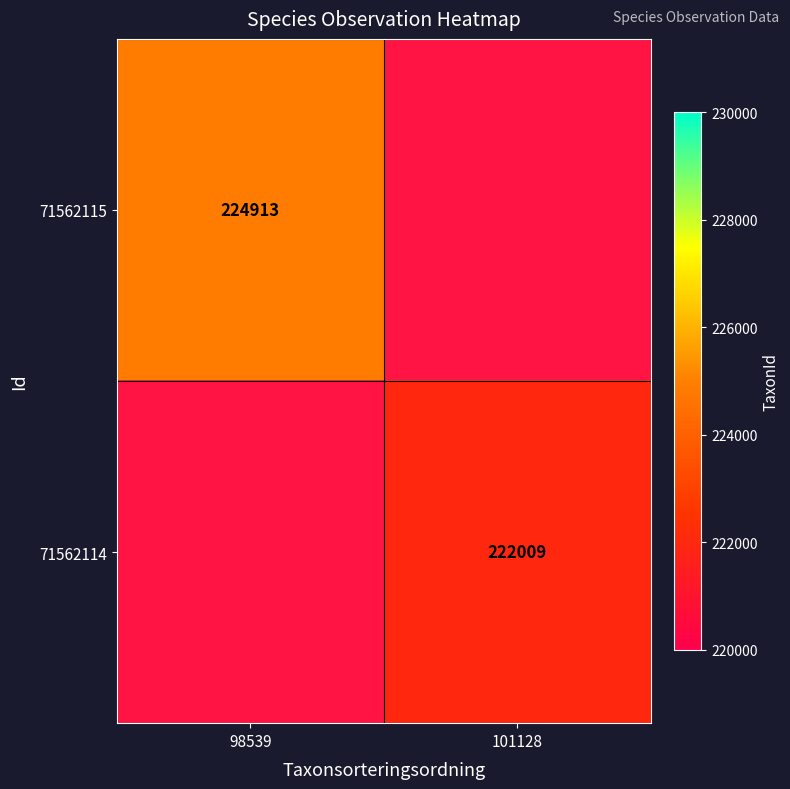

True or false: 71562114 has a value of 124424 at 101128.

False